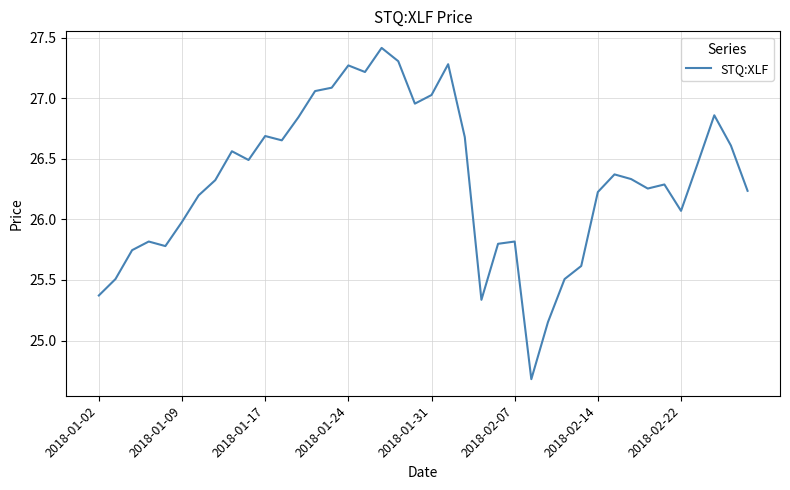

True or false: the data has more than 1 interior local peaks.

True